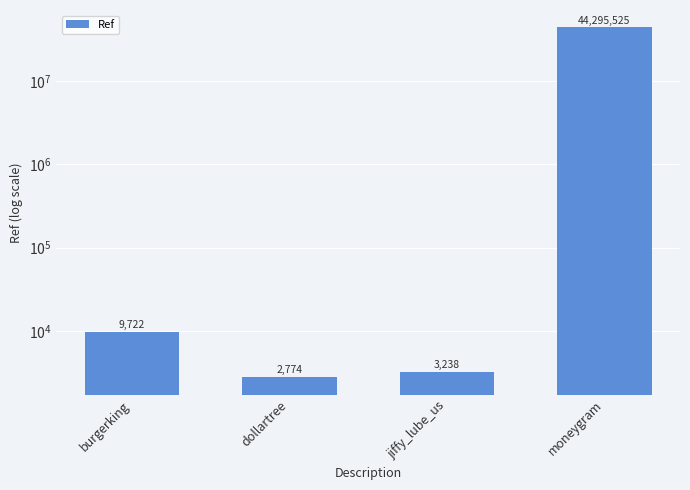

What is the greatest value displayed?

44295525